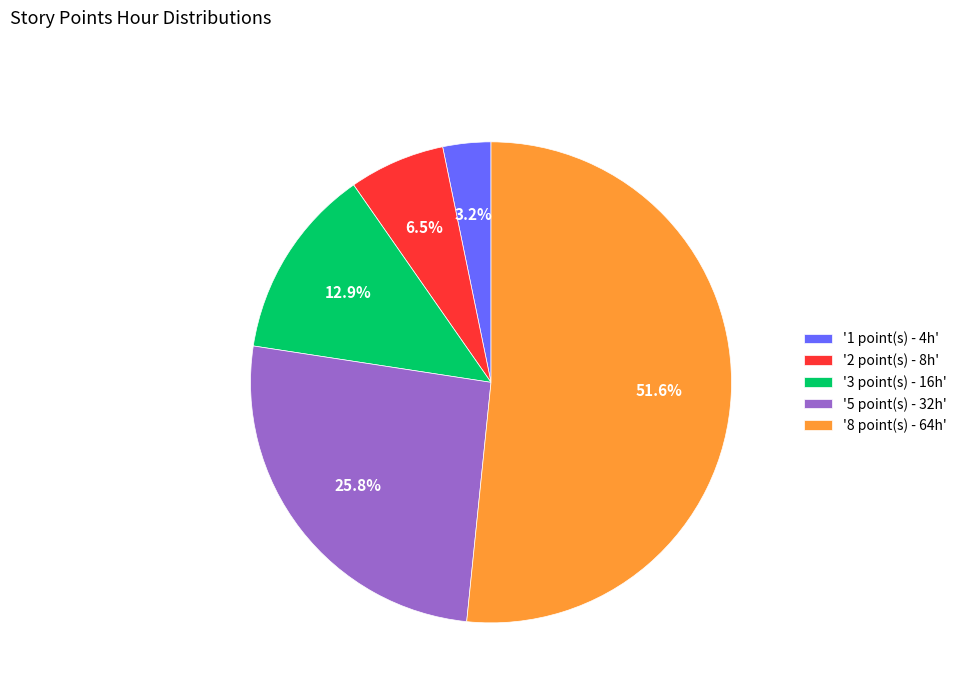

Which slice is the largest?

'8 point(s) - 64h'